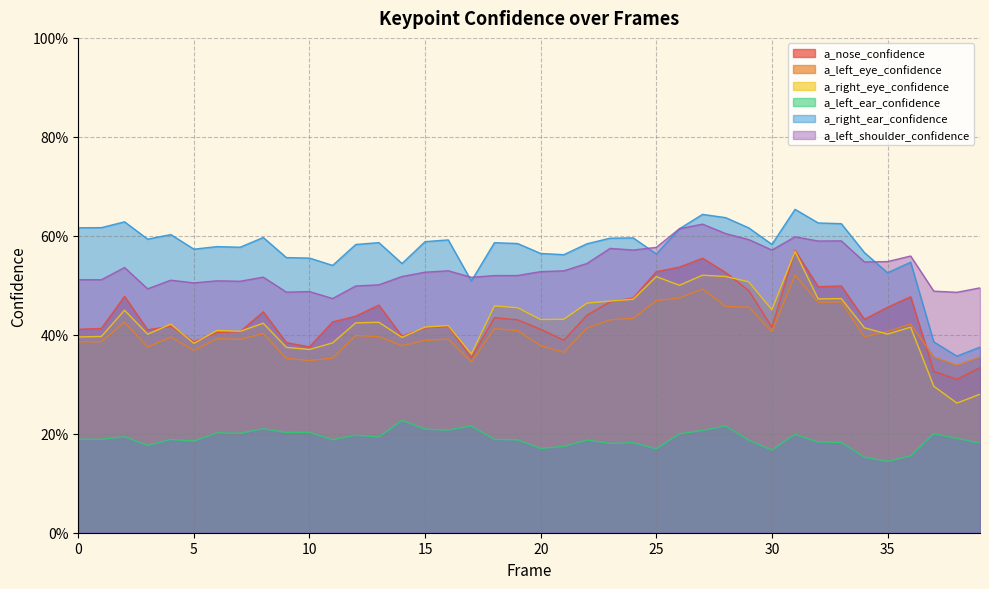

Does the chart display data point markers on the line(s)?

No